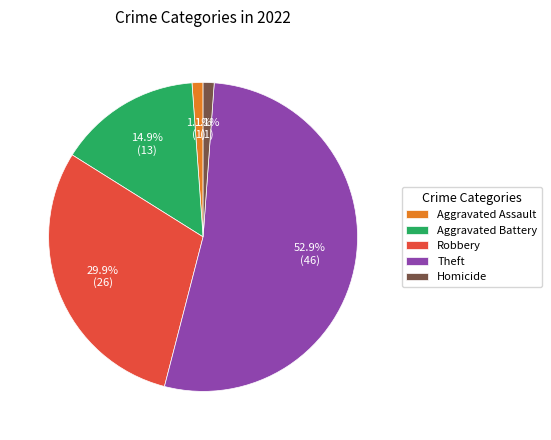

Does any single category account for the majority?

Yes